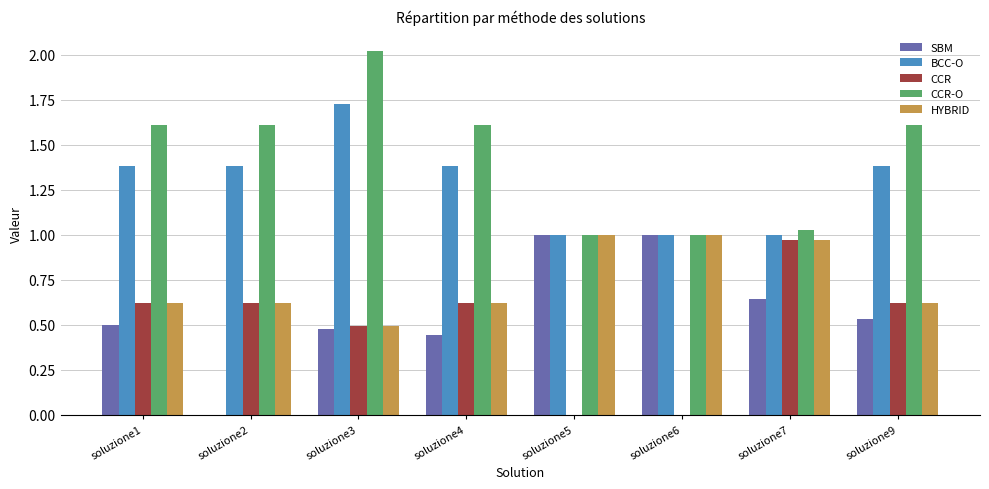

What are all the series names shown in the legend?

SBM, BCC-O, CCR, CCR-O, HYBRID